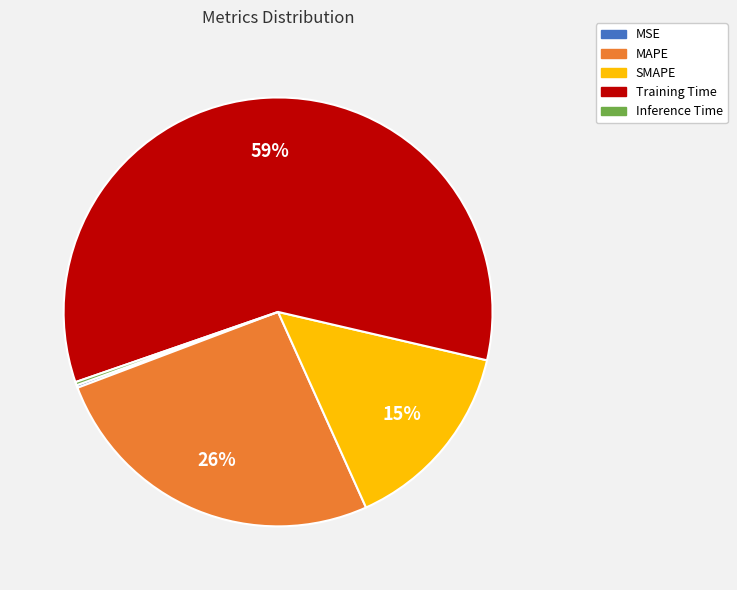

To the nearest percent, what is the average slice percentage?

20%